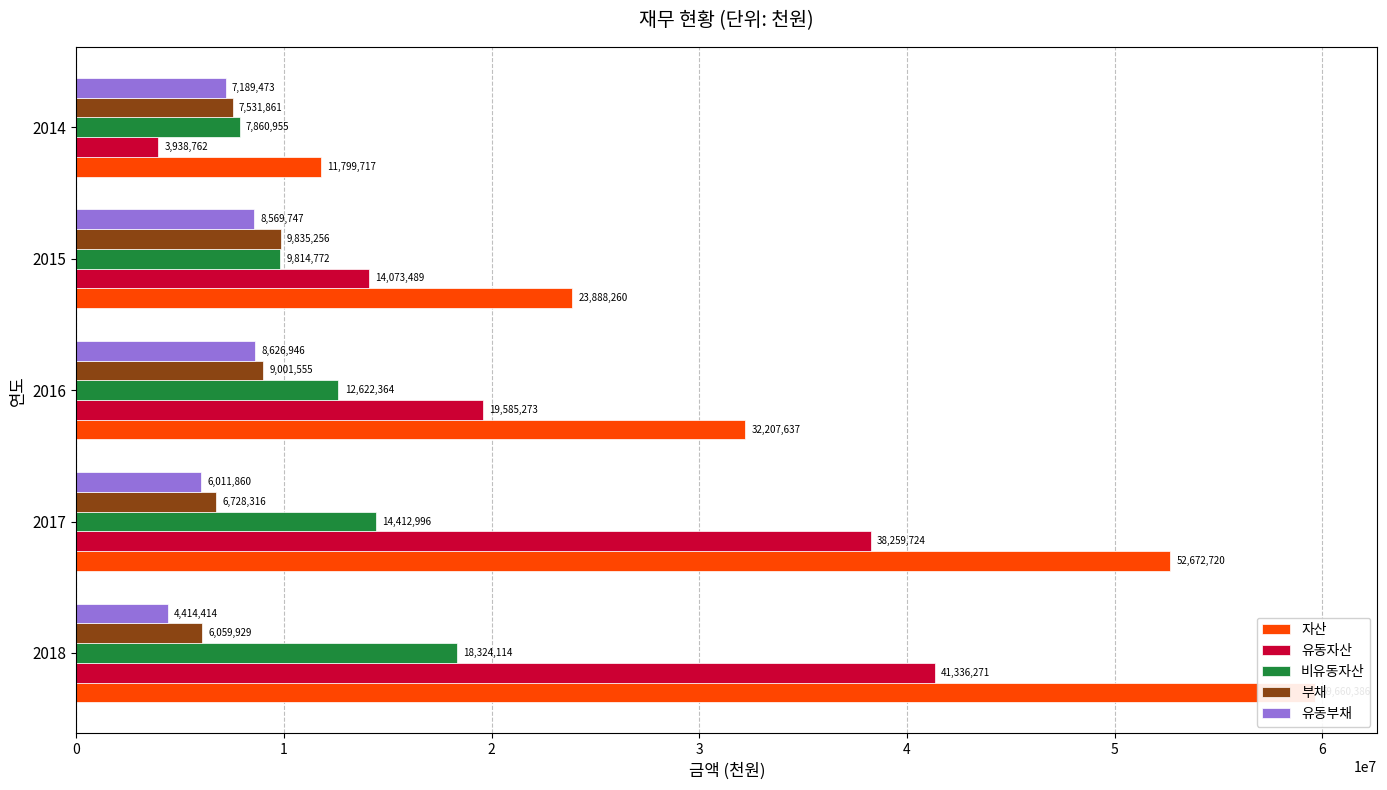

Which has a higher value, 2016 or 2015?

2016